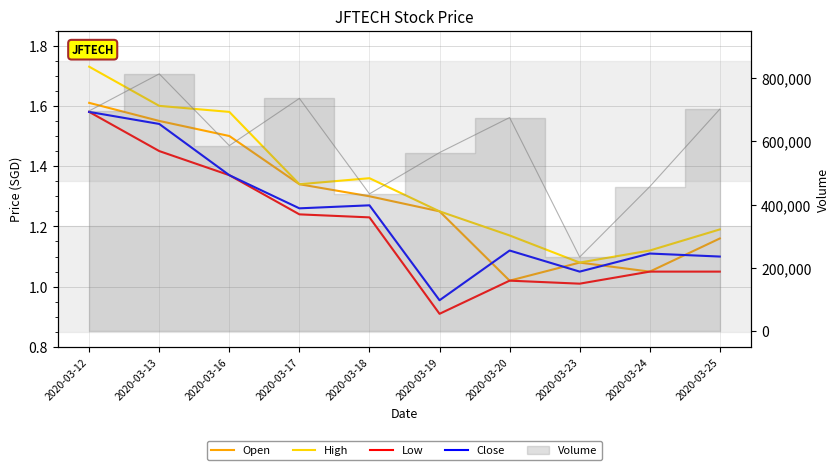

Count the number of categories in the chart.

10